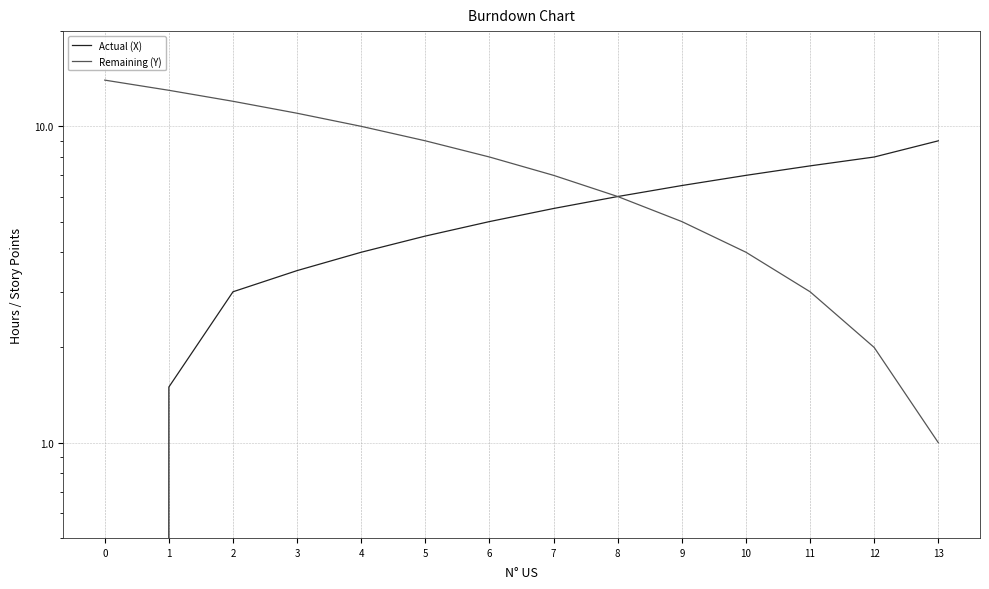

What is the value of the Remaining (Y) point at the 11th from the left?

4.0